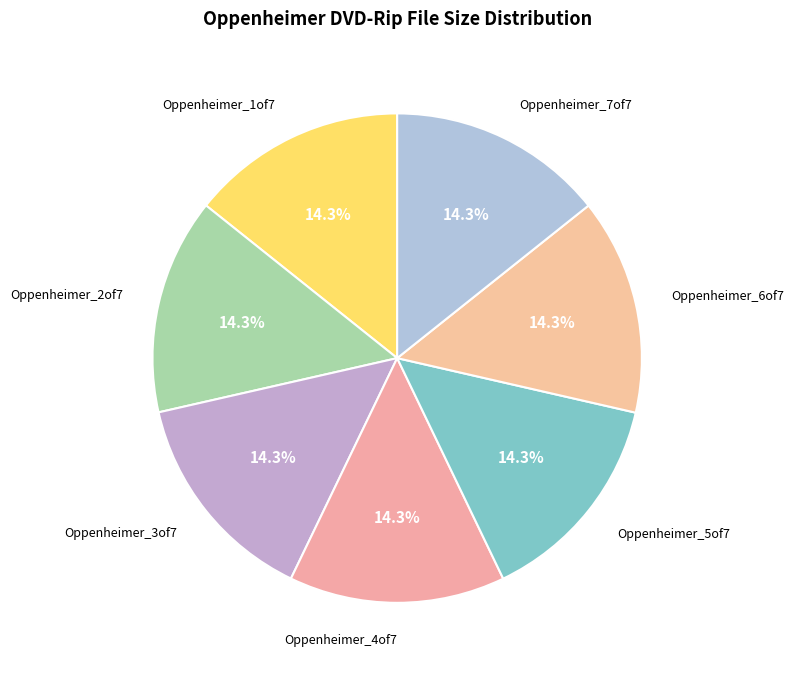

Is there any slice that represents more than half of the pie?

No